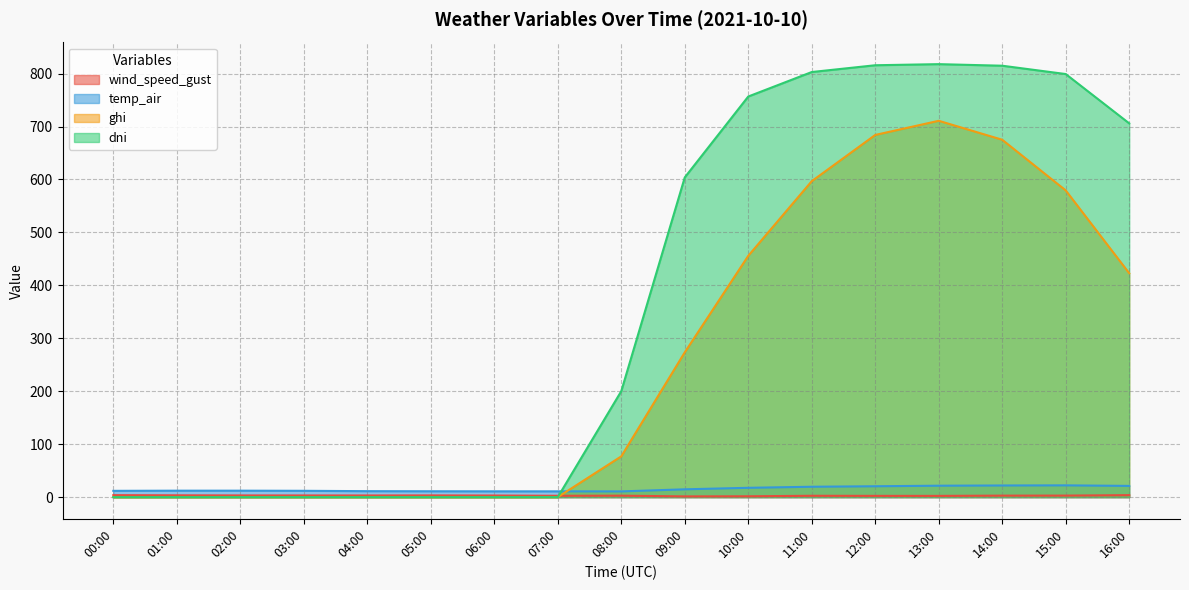

True or false: temp_air and wind_speed_gust intersect in this chart.

False